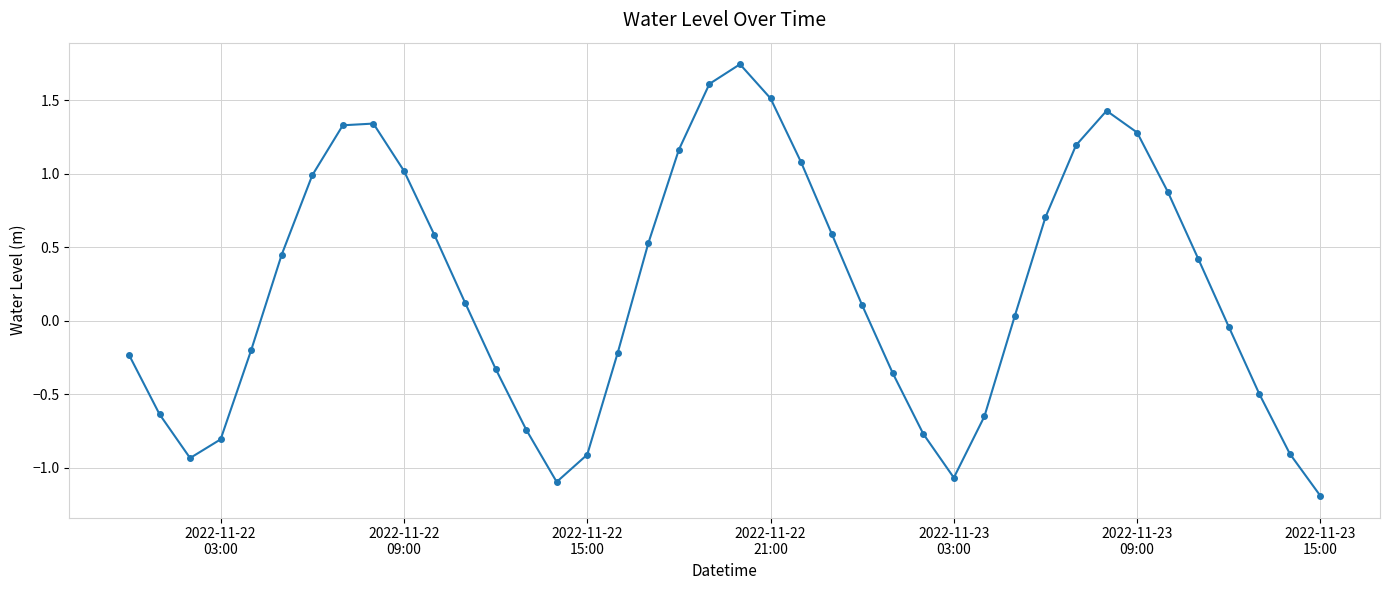

What is the difference between the second highest and second lowest values?

2.7